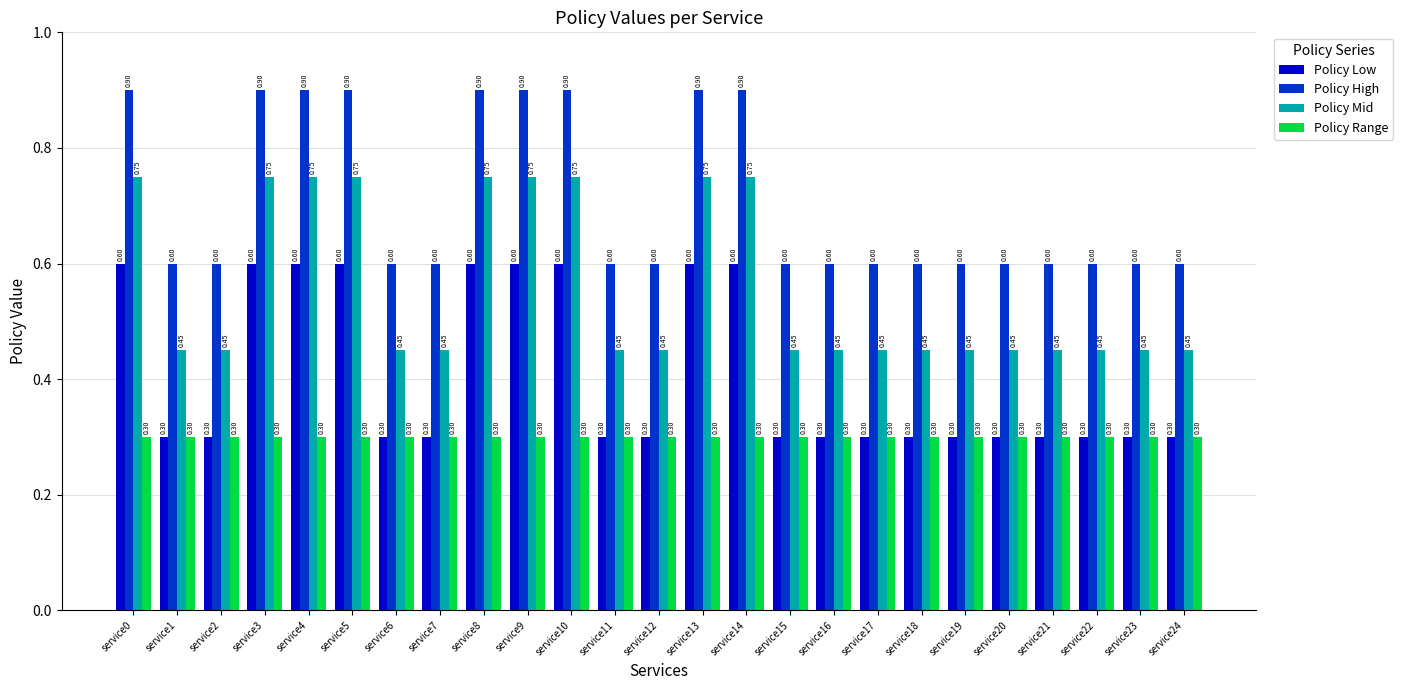

List the series in order of their peak value, highest first.

Policy High, Policy Mid, Policy Low, Policy Range